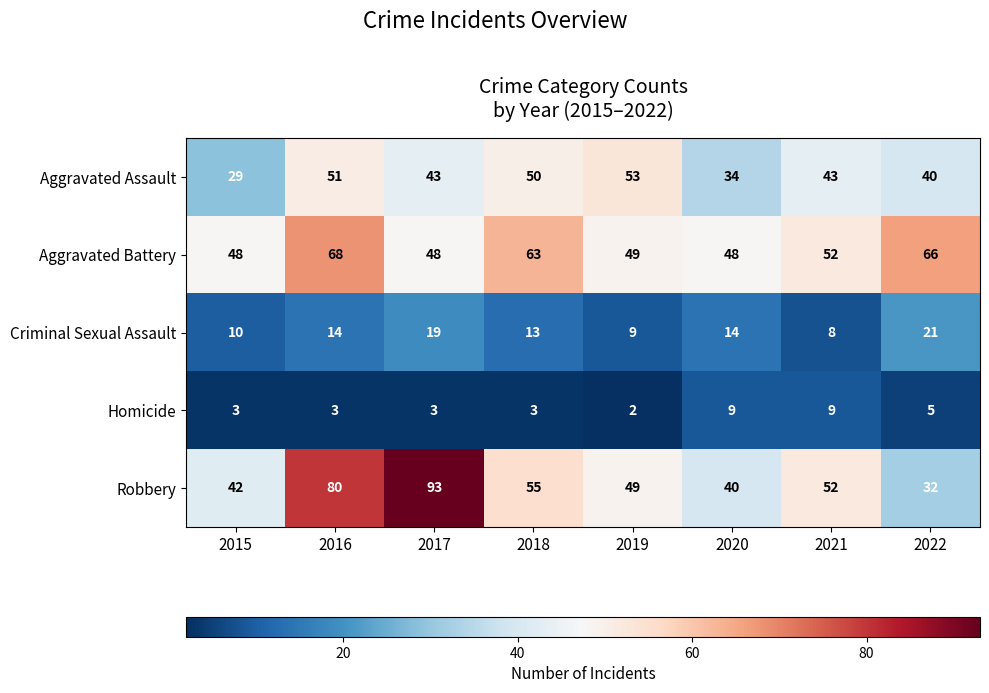

Rank the series at 2018 from highest to lowest value.

Aggravated Battery, Robbery, Aggravated Assault, Criminal Sexual Assault, Homicide